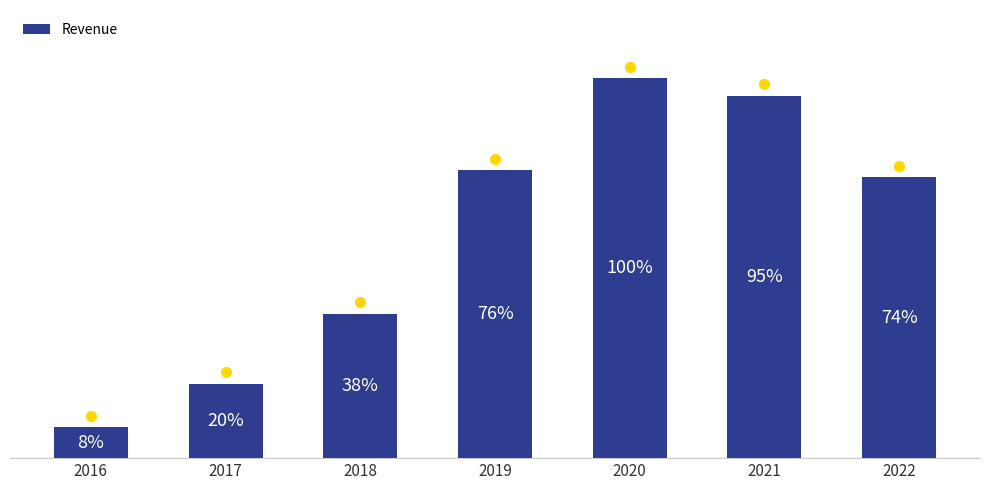

Does the chart contain stacked bars?

No